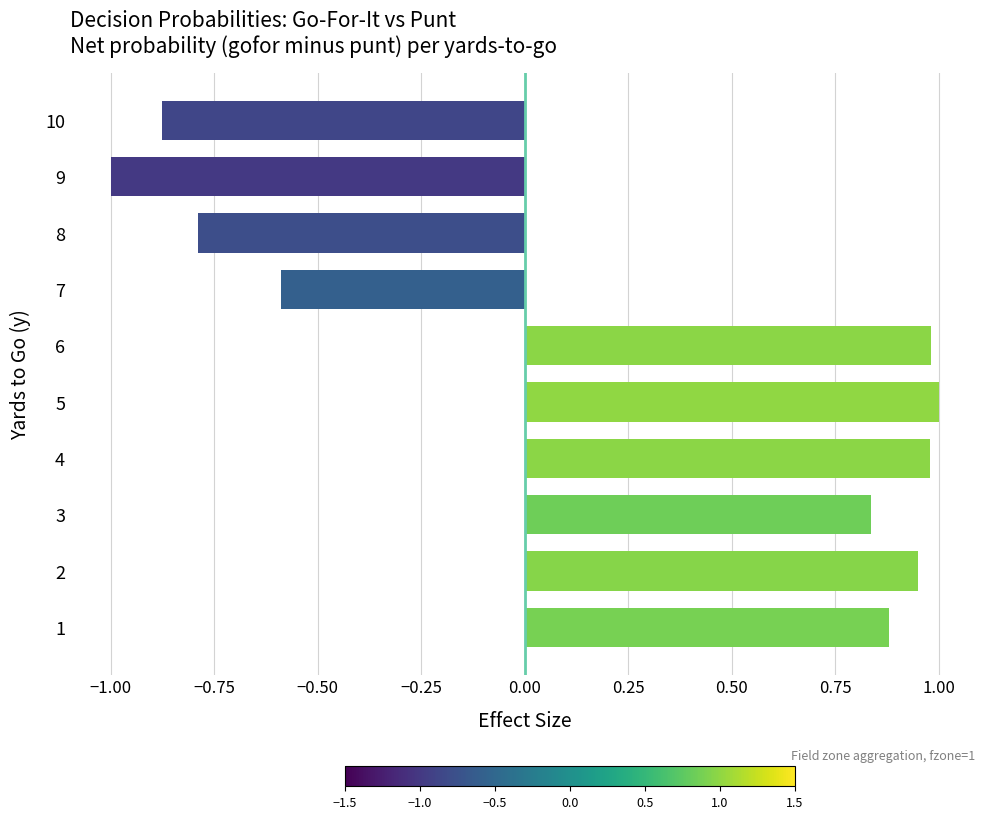

What is the change in value from 3 to 7?

-1.4